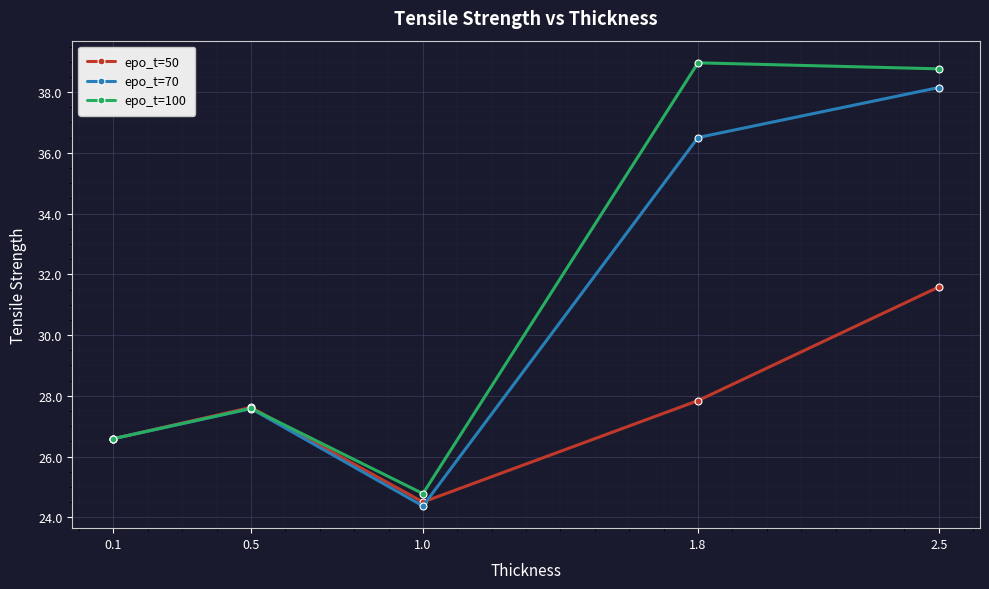

Which series has the largest total across all categories?

epo_t=100